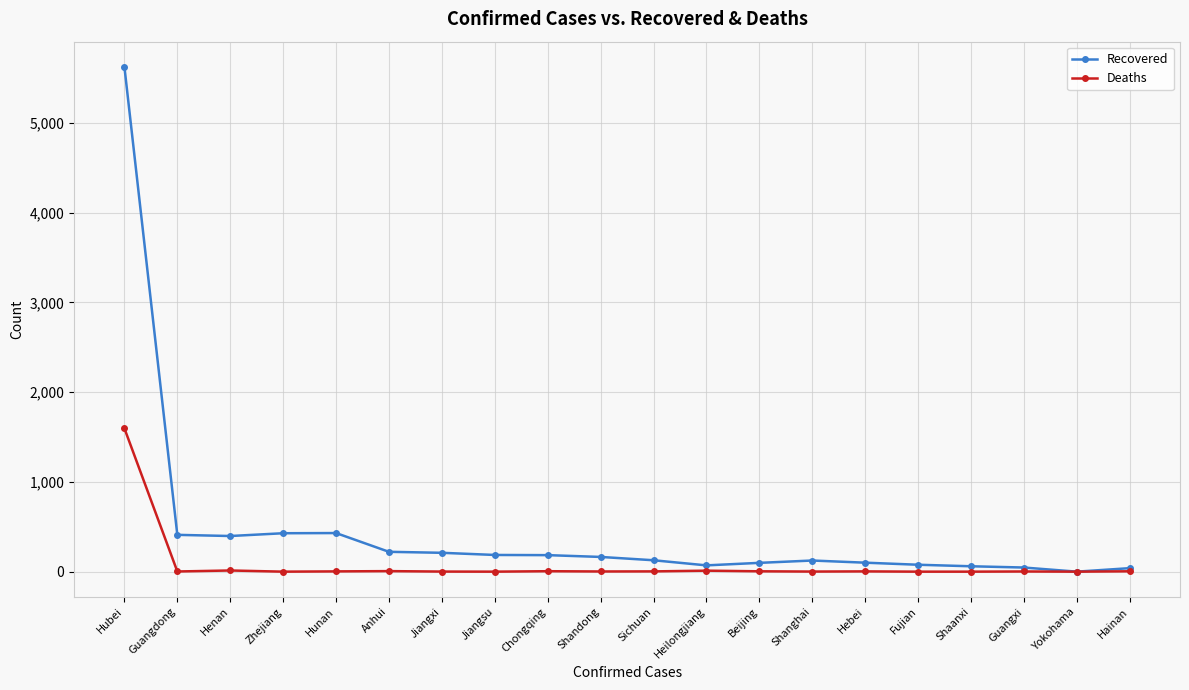

What is the label of the 1st point from the right?

Hainan